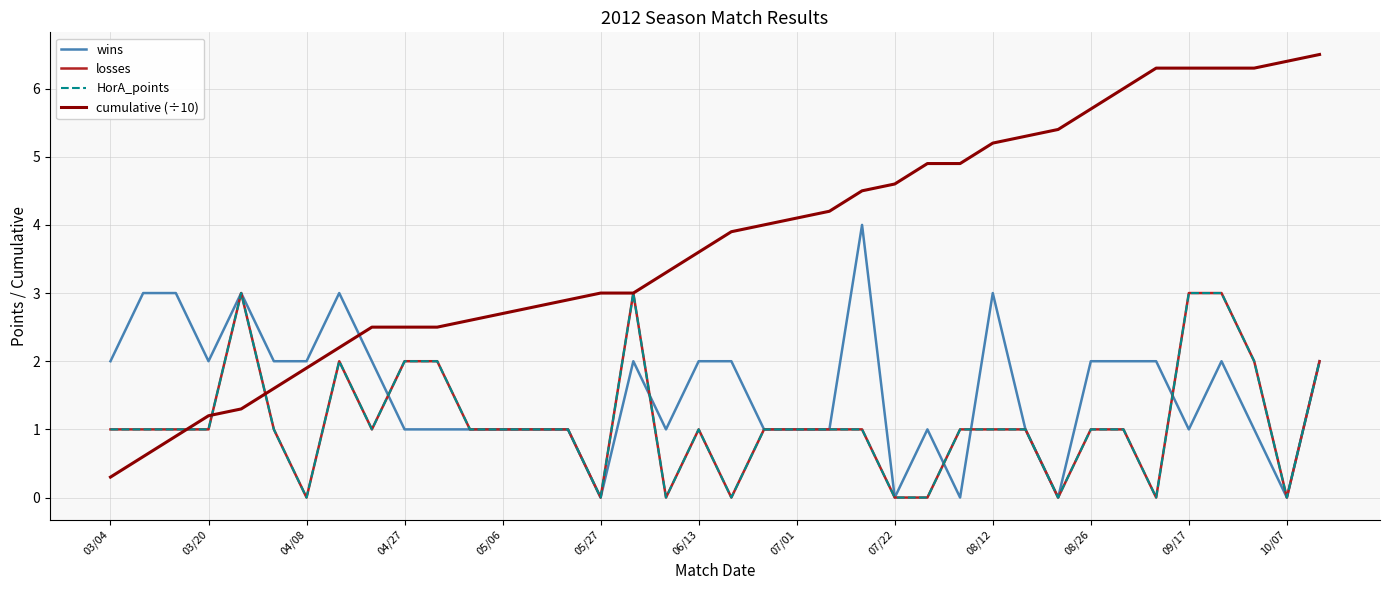

Does the chart have visible grid lines?

Yes